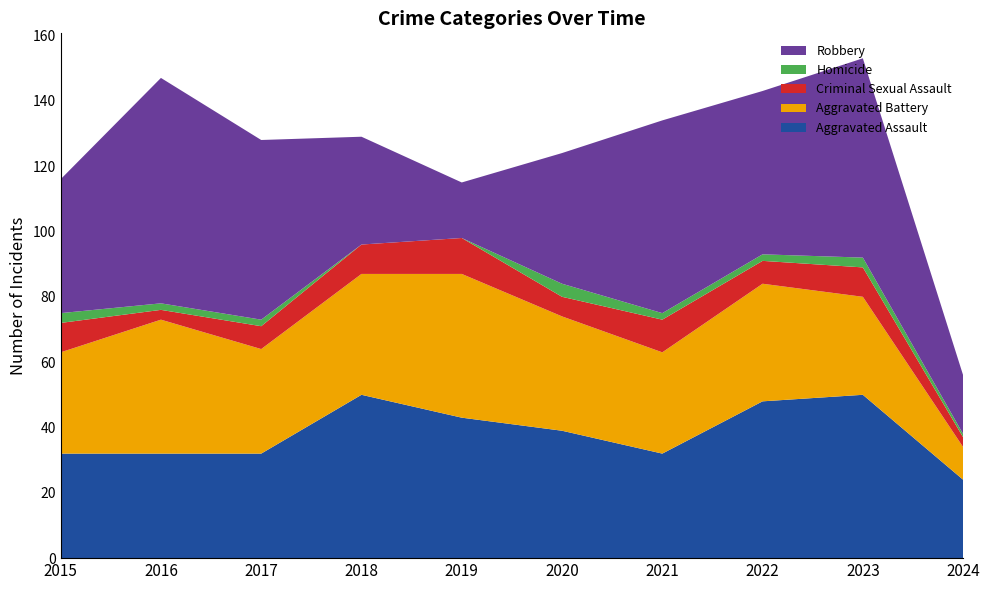

Reading left to right, transcribe all the data shown in this chart.

Aggravated Assault: 32	32	32	50	43	39	32	48	50	24
Aggravated Battery: 31	41	32	37	44	35	31	36	30	10
Criminal Sexual Assault: 9	3	7	9	11	6	10	7	9	3
Homicide: 3	2	2	0	0	4	2	2	3	1
Robbery: 41	69	55	33	17	40	59	50	61	18